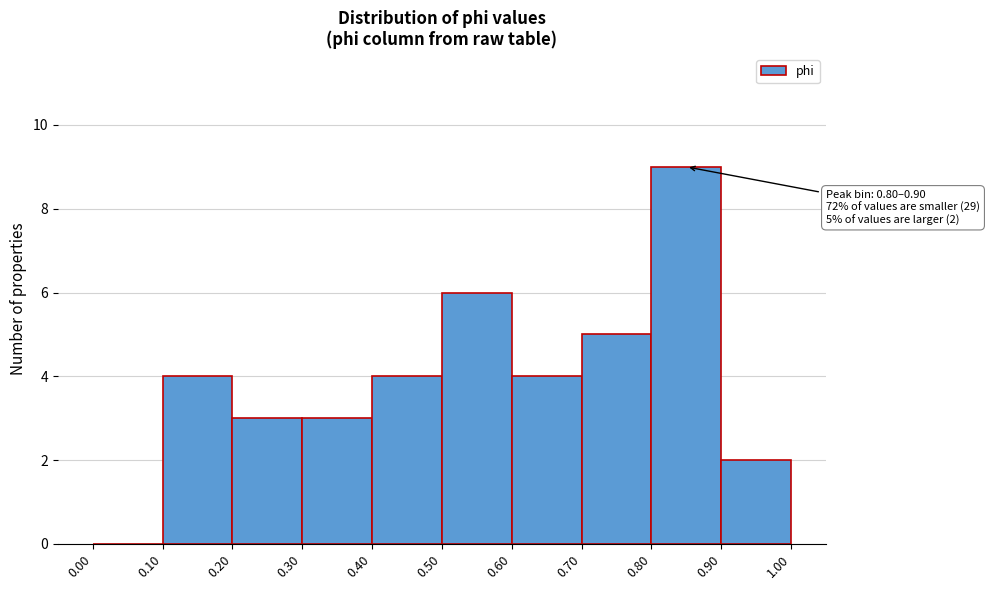

Which range on the x-axis has the tallest bar?

0.80 to 0.90